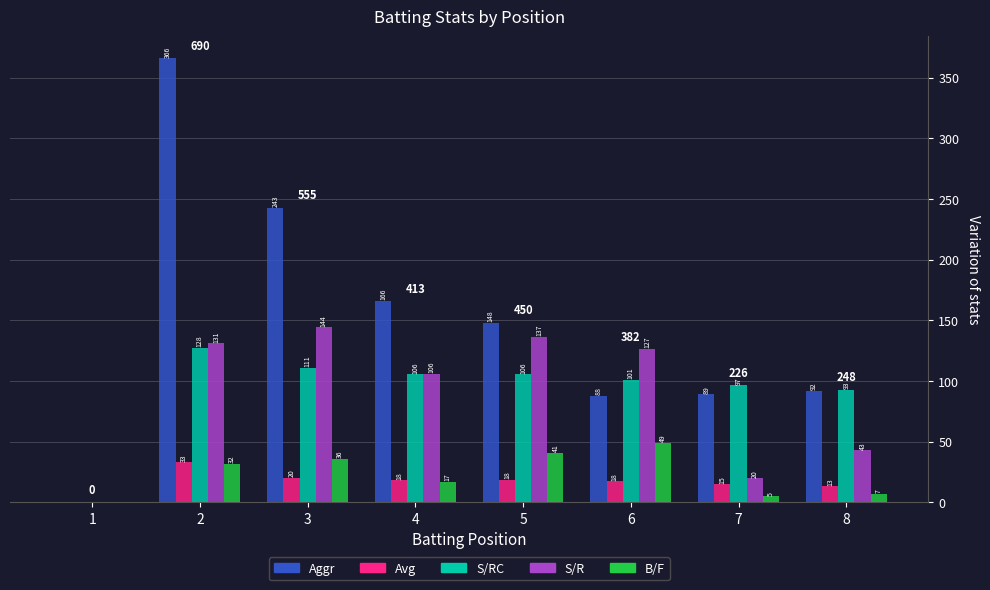

Is it true that Avg equals 17.6 at 6?

True